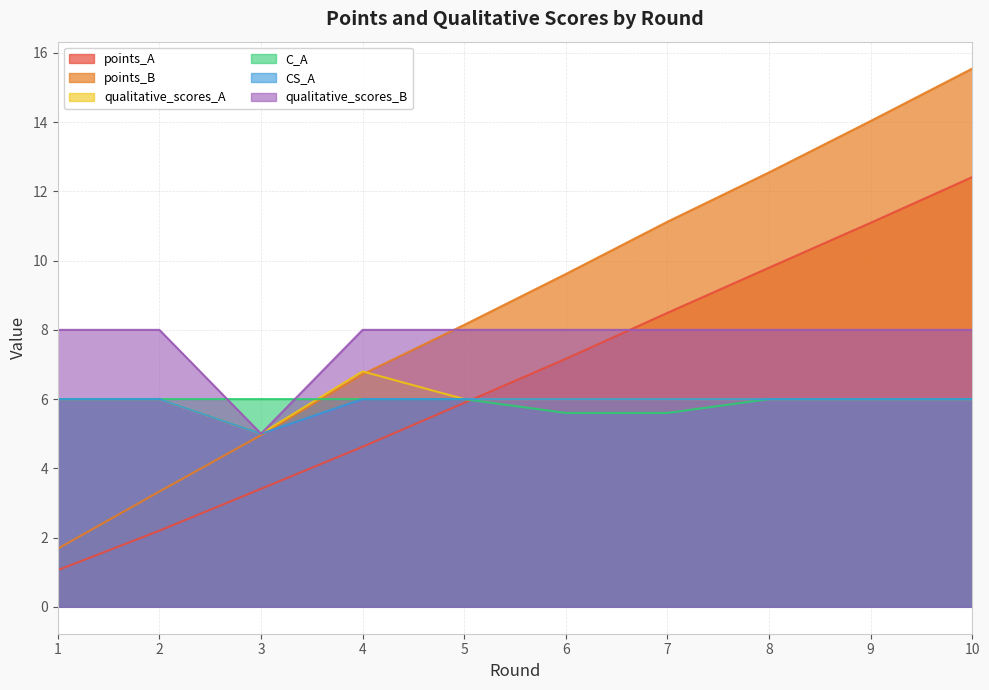

True or false: qualitative_scores_A and points_B cross at least once.

True